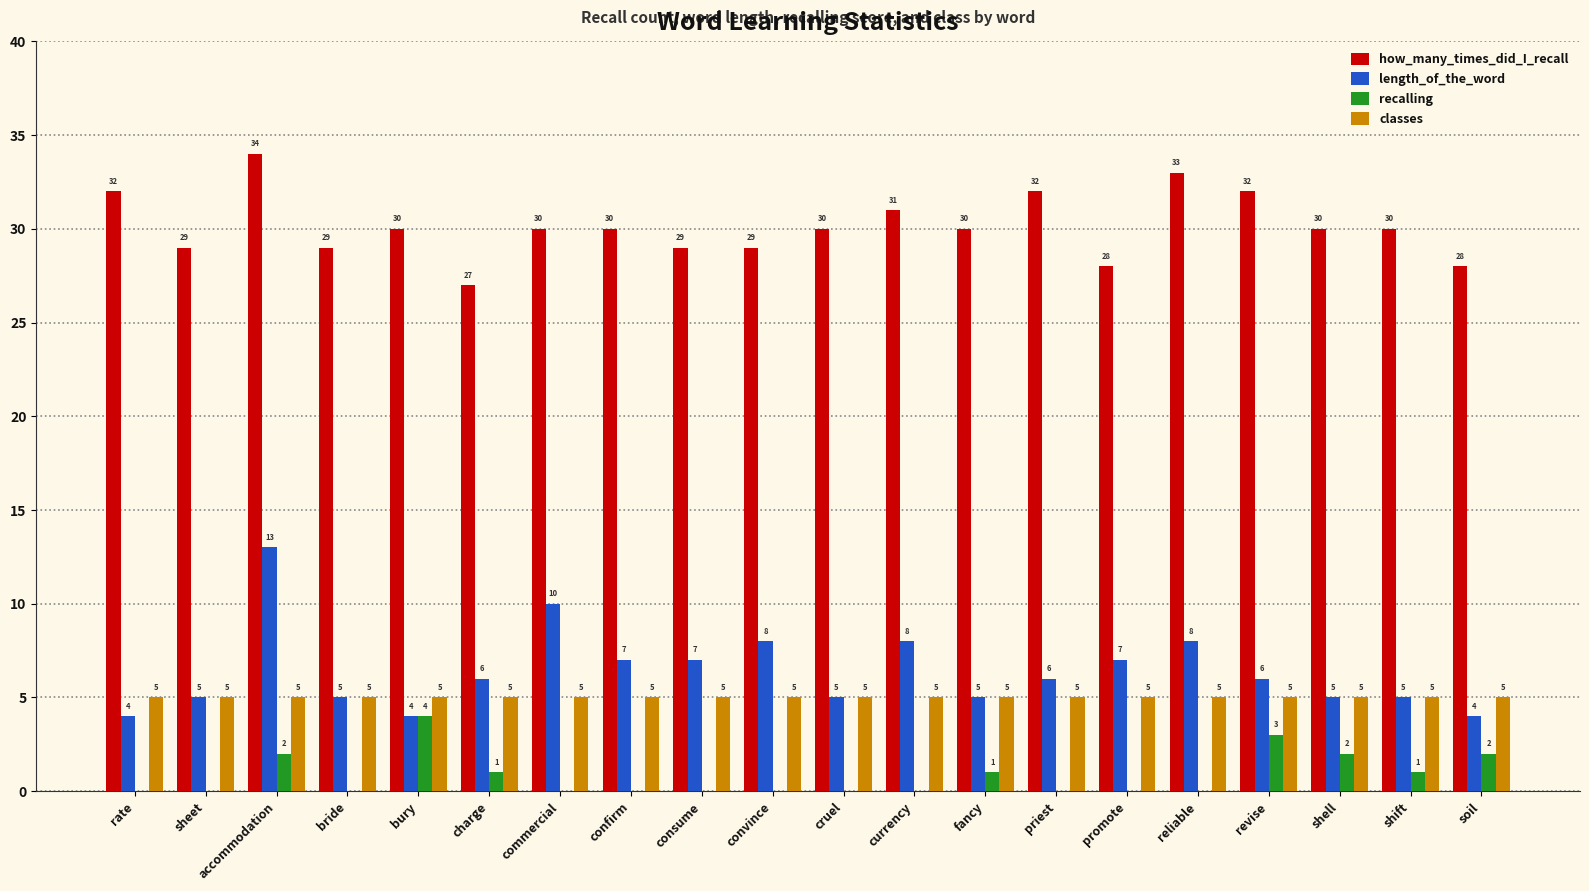

True or false: how_many_times_did_I_recall has a value of 16 at confirm.

False